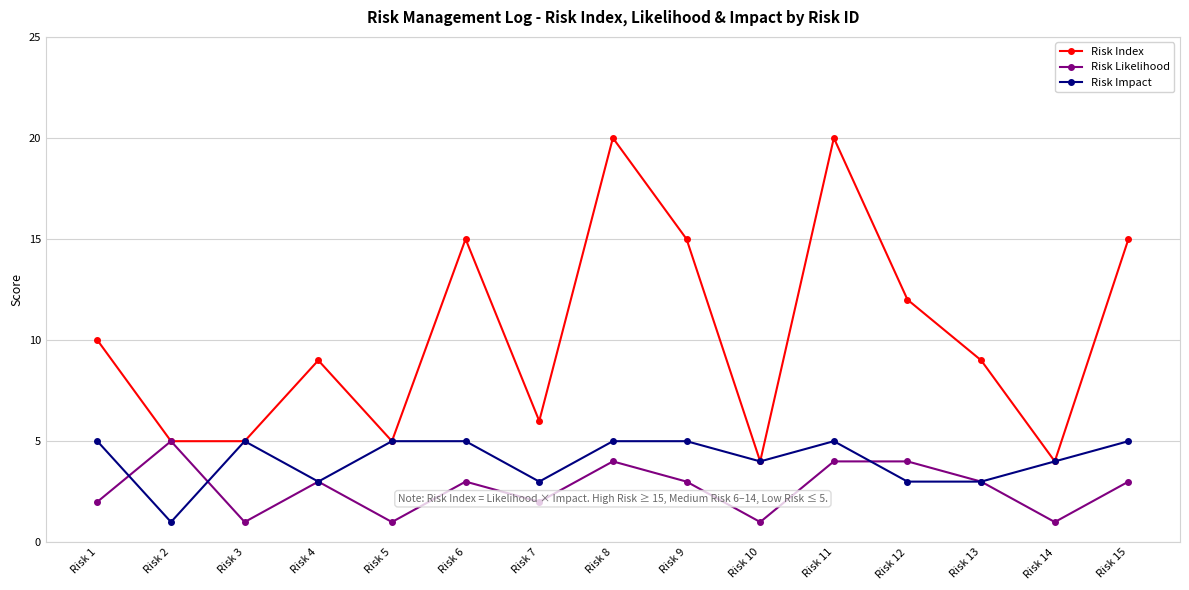

What is the approximate value of Risk Index at Risk 15, to the nearest 5?

15